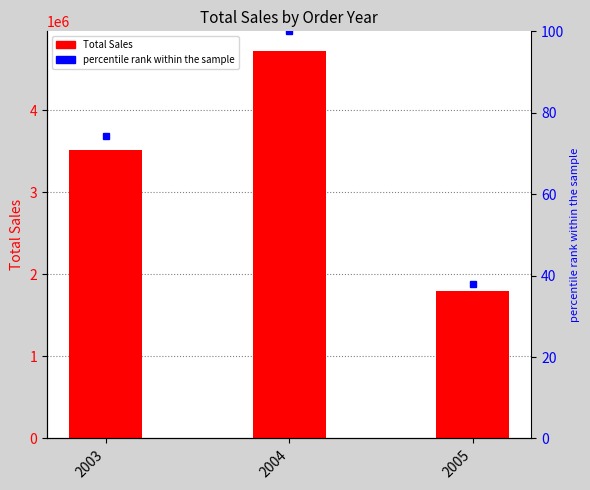

What is the difference between the Total Sales values at 2003 and 2004?

1209949.0